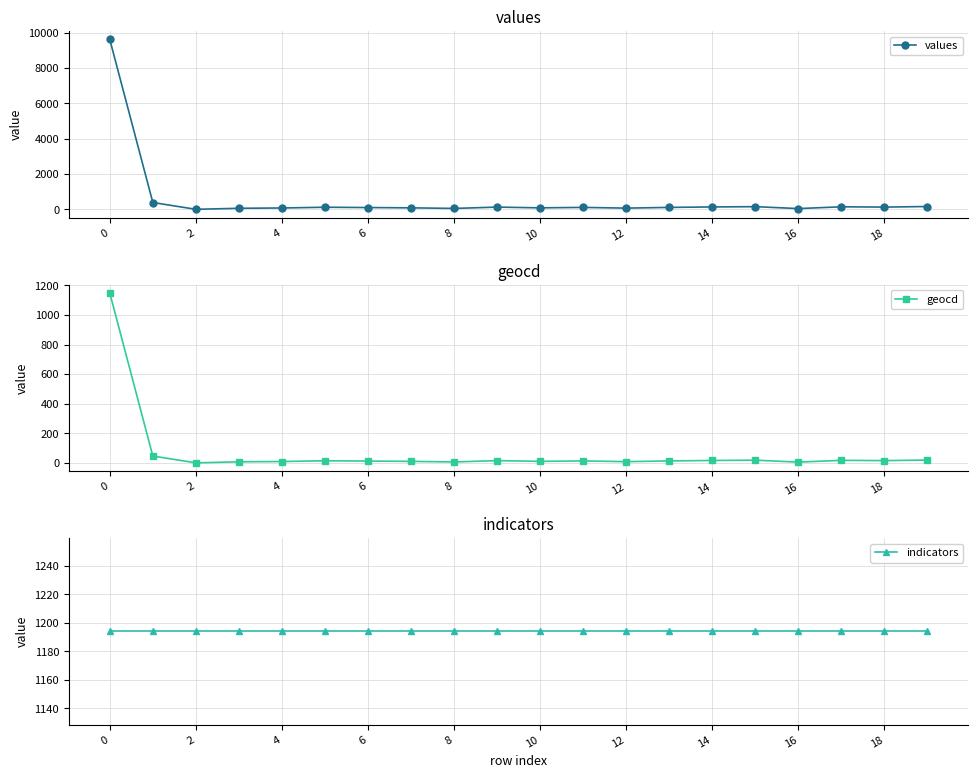

After their last crossing, which series has the higher values: values or indicators?

indicators